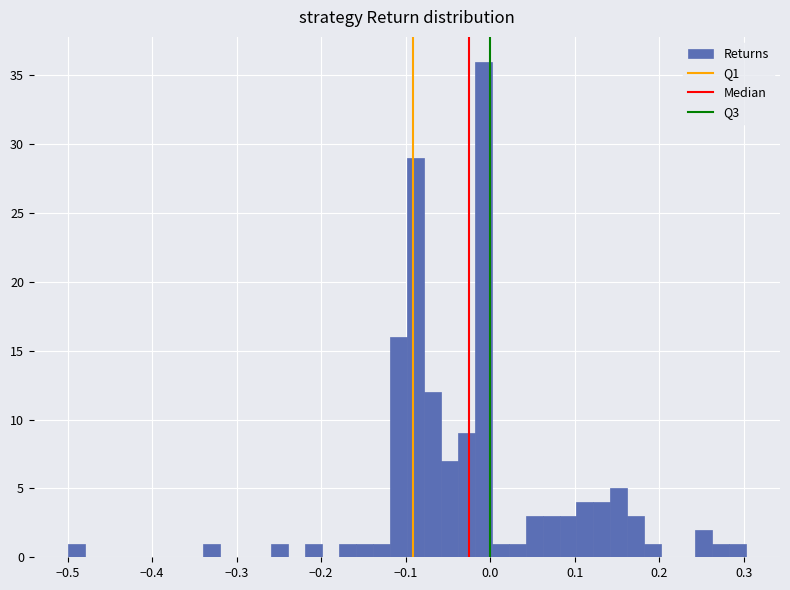

Around what value on the x-axis is the tallest bar? Give the approximate position of its centre, as read against the axis.

-0.01